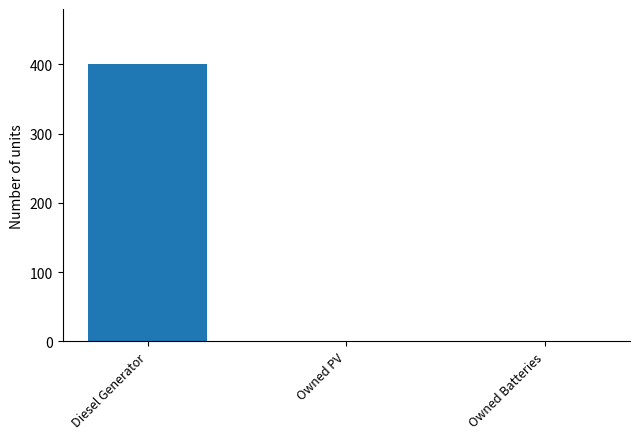

True or false: the data shows 0 at Owned Batteries.

True